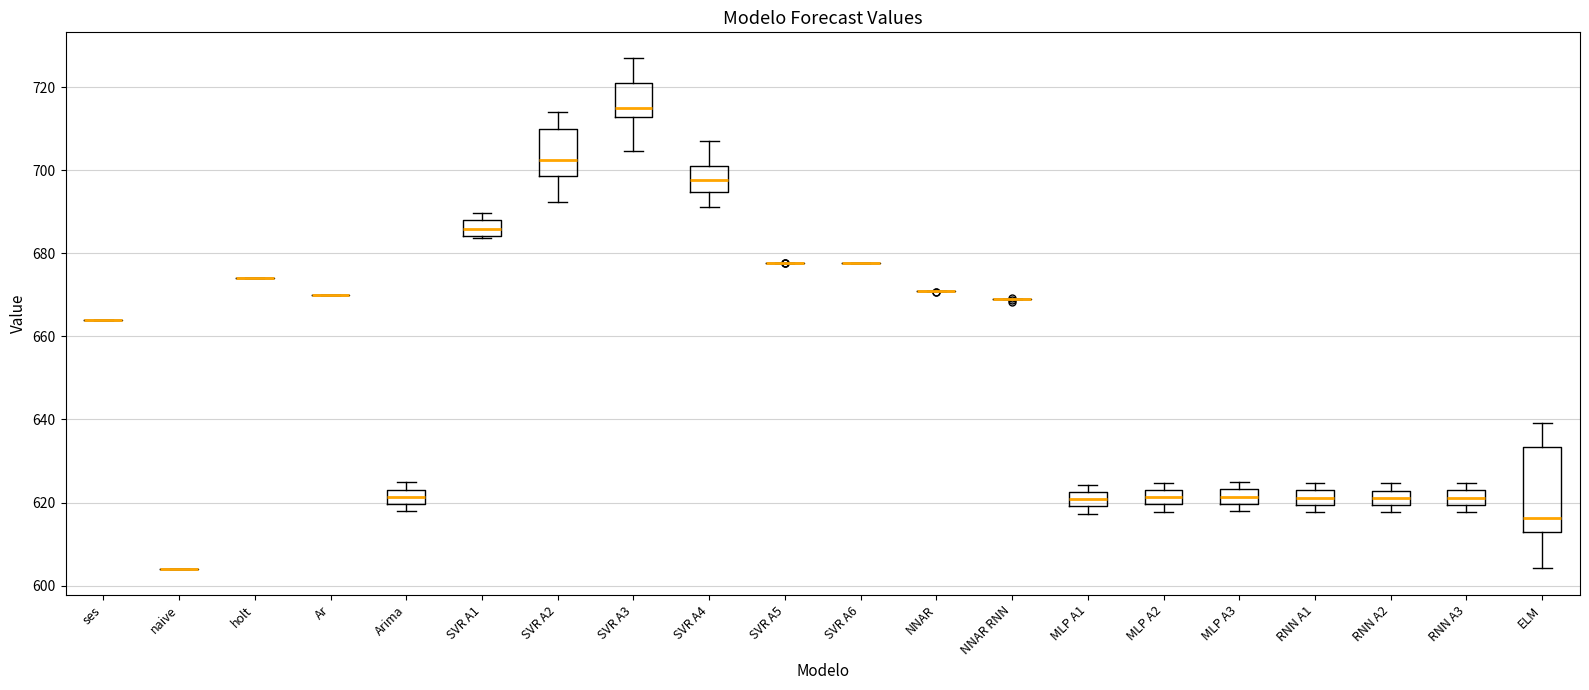

Reading left to right, read every box against the y-axis: the position of its median line, the range the box covers, and the ends of its whiskers. The values are not printed on the chart, so give them approximately, as read against the axis.

ses: box collapsed to a line at 664, whiskers 664 to 664
naive: box collapsed to a line at 604, whiskers 604 to 604
holt: box collapsed to a line at 674, whiskers 674 to 674
Ar: box collapsed to a line at 670, whiskers 670 to 670
Arima: median 622, box 620 to 624, whiskers 618 to 624 (just above the box's upper edge)
SVR A1: median 686, box 684 to 688, whiskers 684 to 690
SVR A2: median 702, box 698 to 710, whiskers 692 to 714
SVR A3: median 714, box 712 to 720, whiskers 704 to 728
SVR A4: median 698, box 694 to 702, whiskers 692 to 706
SVR A5: box collapsed to a line at 678, whiskers 678 to 678
SVR A6: box collapsed to a line at 678, whiskers 678 to 678
NNAR: box collapsed to a line at 670, whiskers 670 to 670
NNAR RNN: box collapsed to a line at 668, whiskers 668 to 670
MLP A1: median 620 (inside the box), box 620 to 622, whiskers 618 to 624
MLP A2: median 622, box 620 to 624, whiskers 618 to 624 (just above the box's upper edge)
MLP A3: median 622, box 620 to 624, whiskers 618 to 624 (just above the box's upper edge)
RNN A1: median 622 (inside the box), box 620 to 622, whiskers 618 to 624
RNN A2: median 622 (inside the box), box 620 to 622, whiskers 618 to 624
RNN A3: median 622 (inside the box), box 620 to 622, whiskers 618 to 624
ELM: median 616, box 612 to 634, whiskers 604 to 640